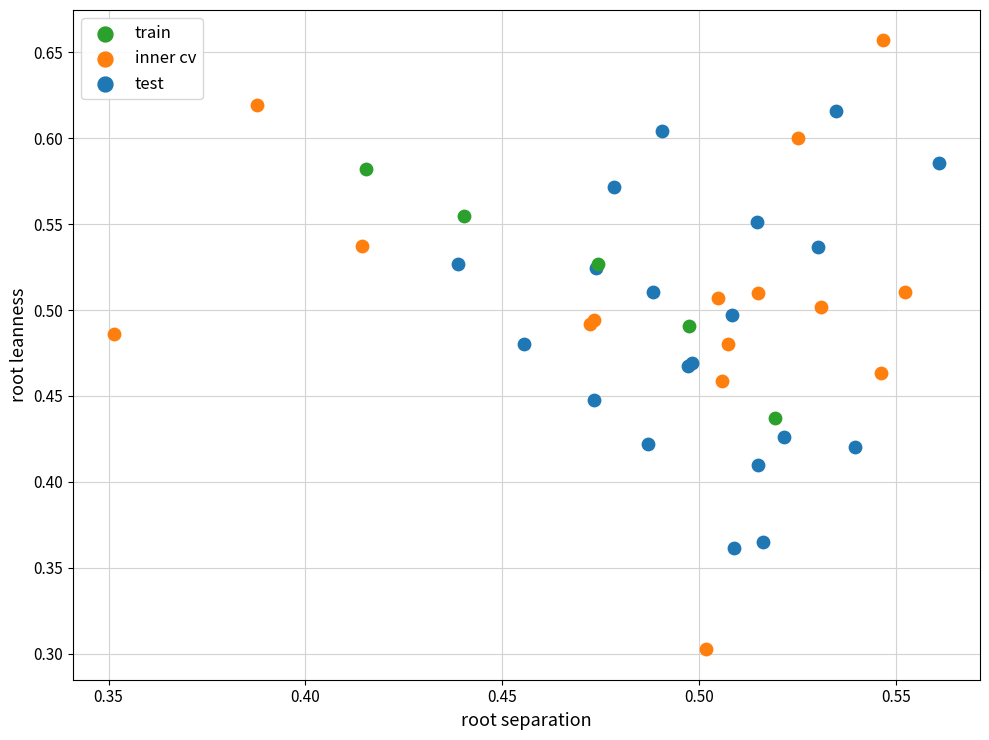

Which series reaches the minimum Y coordinate?

inner cv